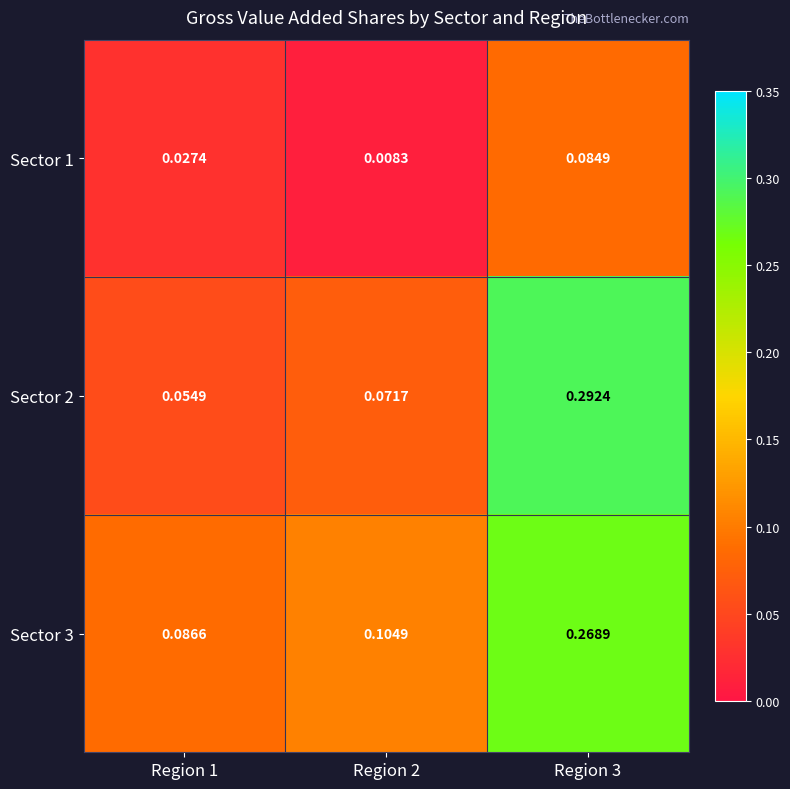

What is the spread (max minus min) of values at Region 1?

0.1